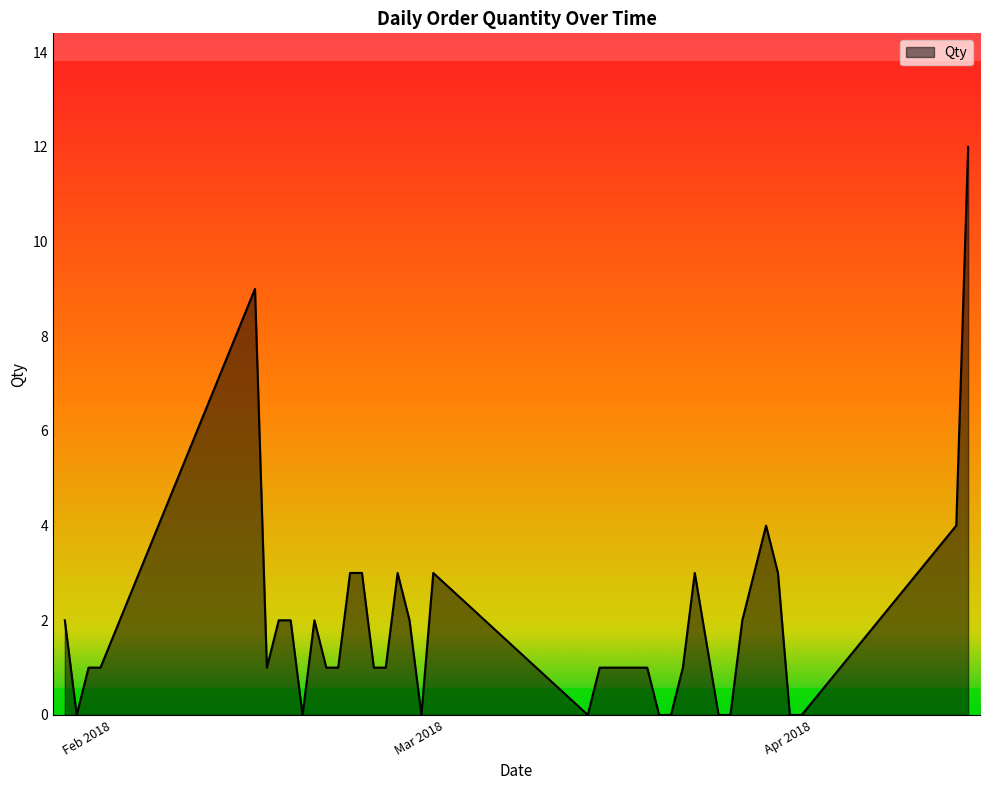

What is the greatest value displayed?

12